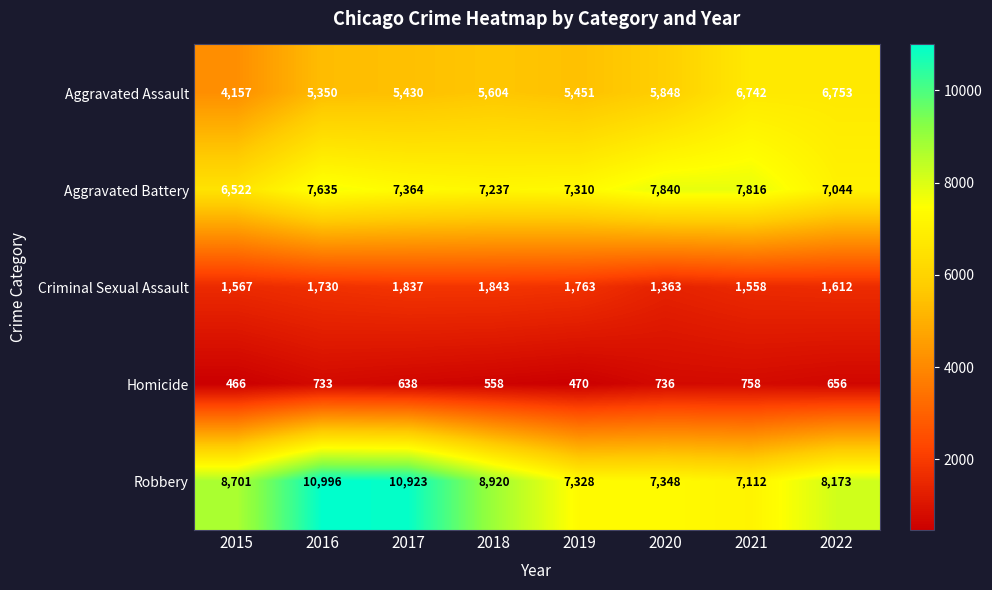

What is the sum of all Aggravated Battery values?

58768